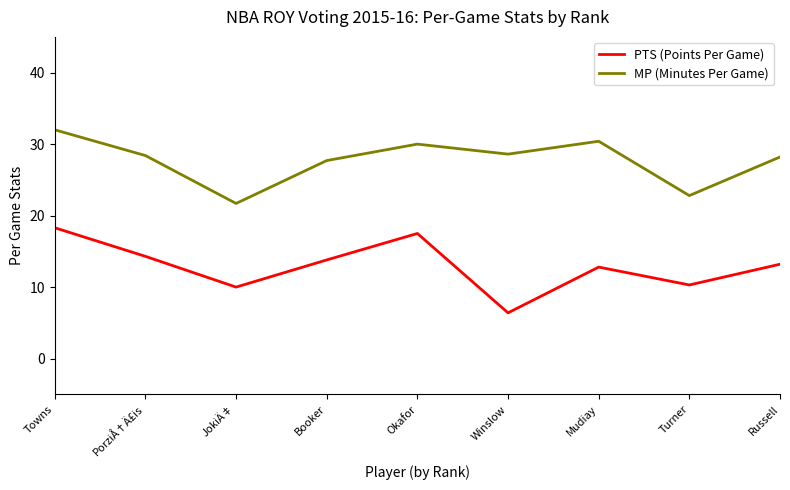

What is the average value of the PTS (Points Per Game) series?

13.0